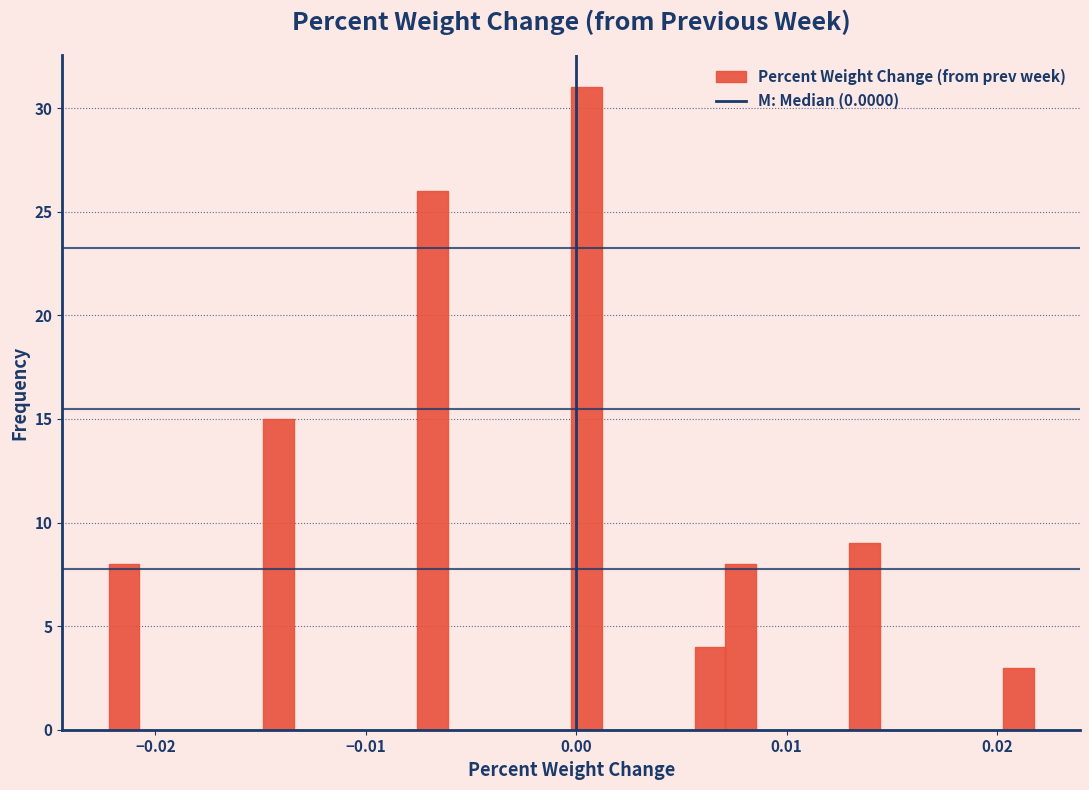

Read against the x-axis, roughly where is the centre of the tallest bar?

0.000